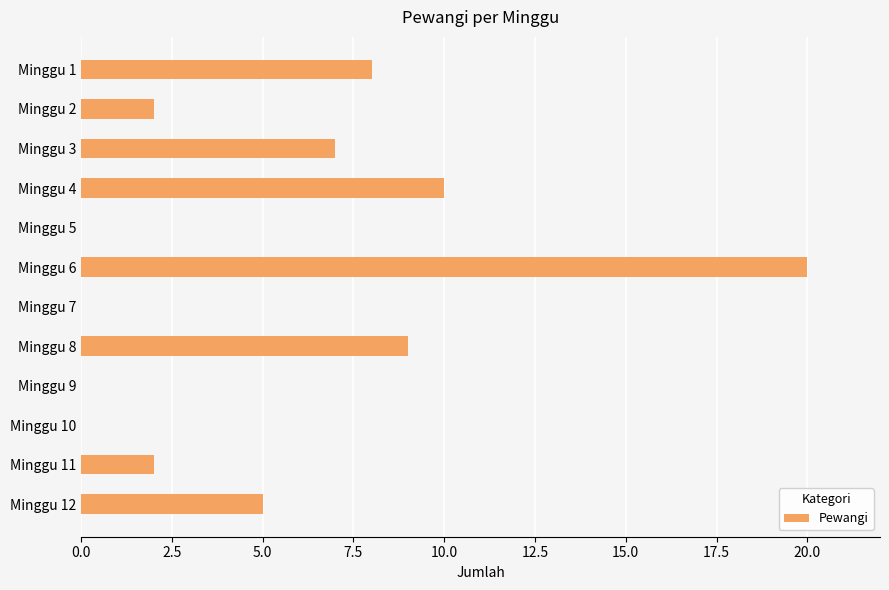

What is the sum of all values?

63